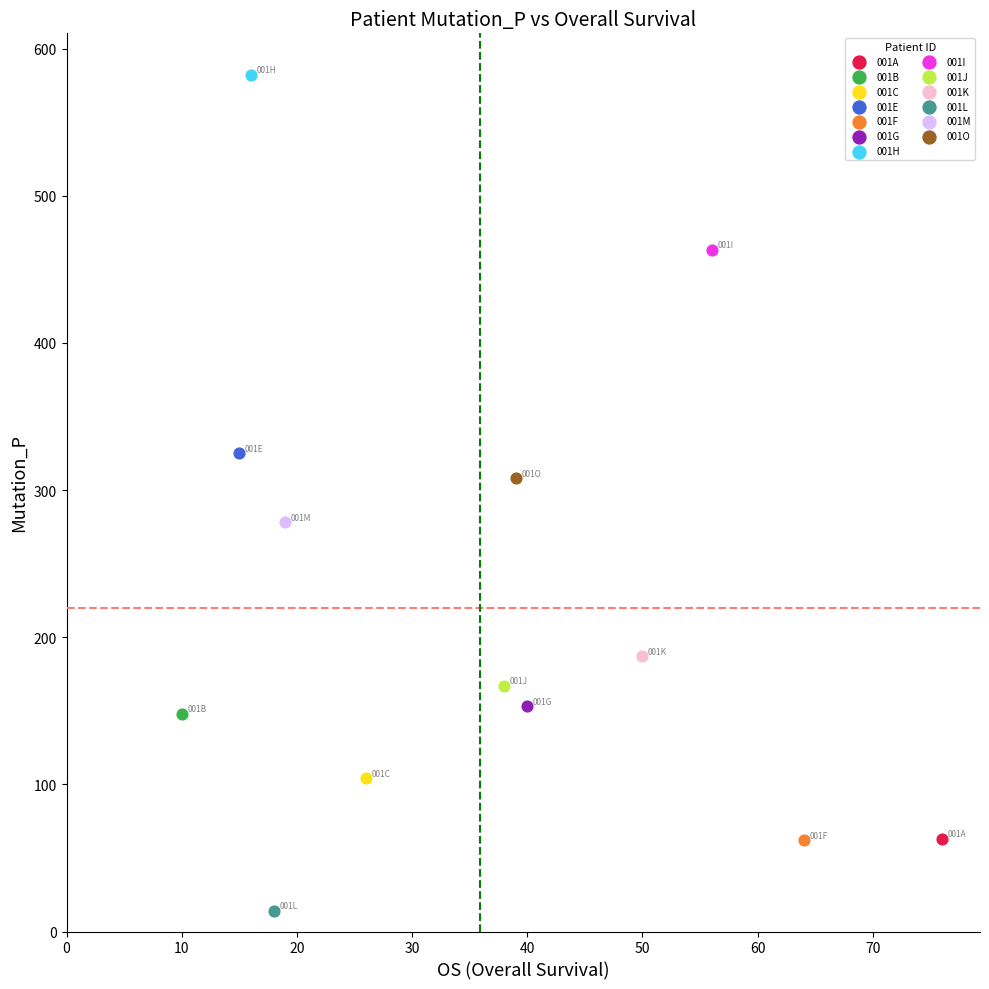

What are all the series names shown in the legend?

001A, 001B, 001C, 001E, 001F, 001G, 001H, 001I, 001J, 001K, 001L, 001M, 001O